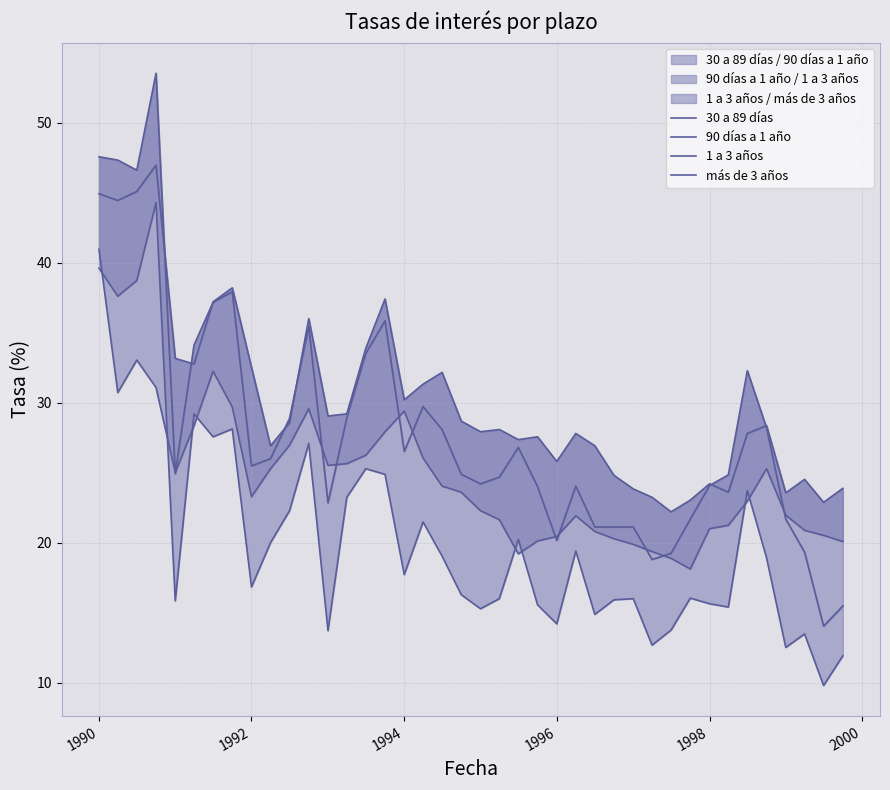

How many interior local peaks does the 90 días a 1 año series have?

8